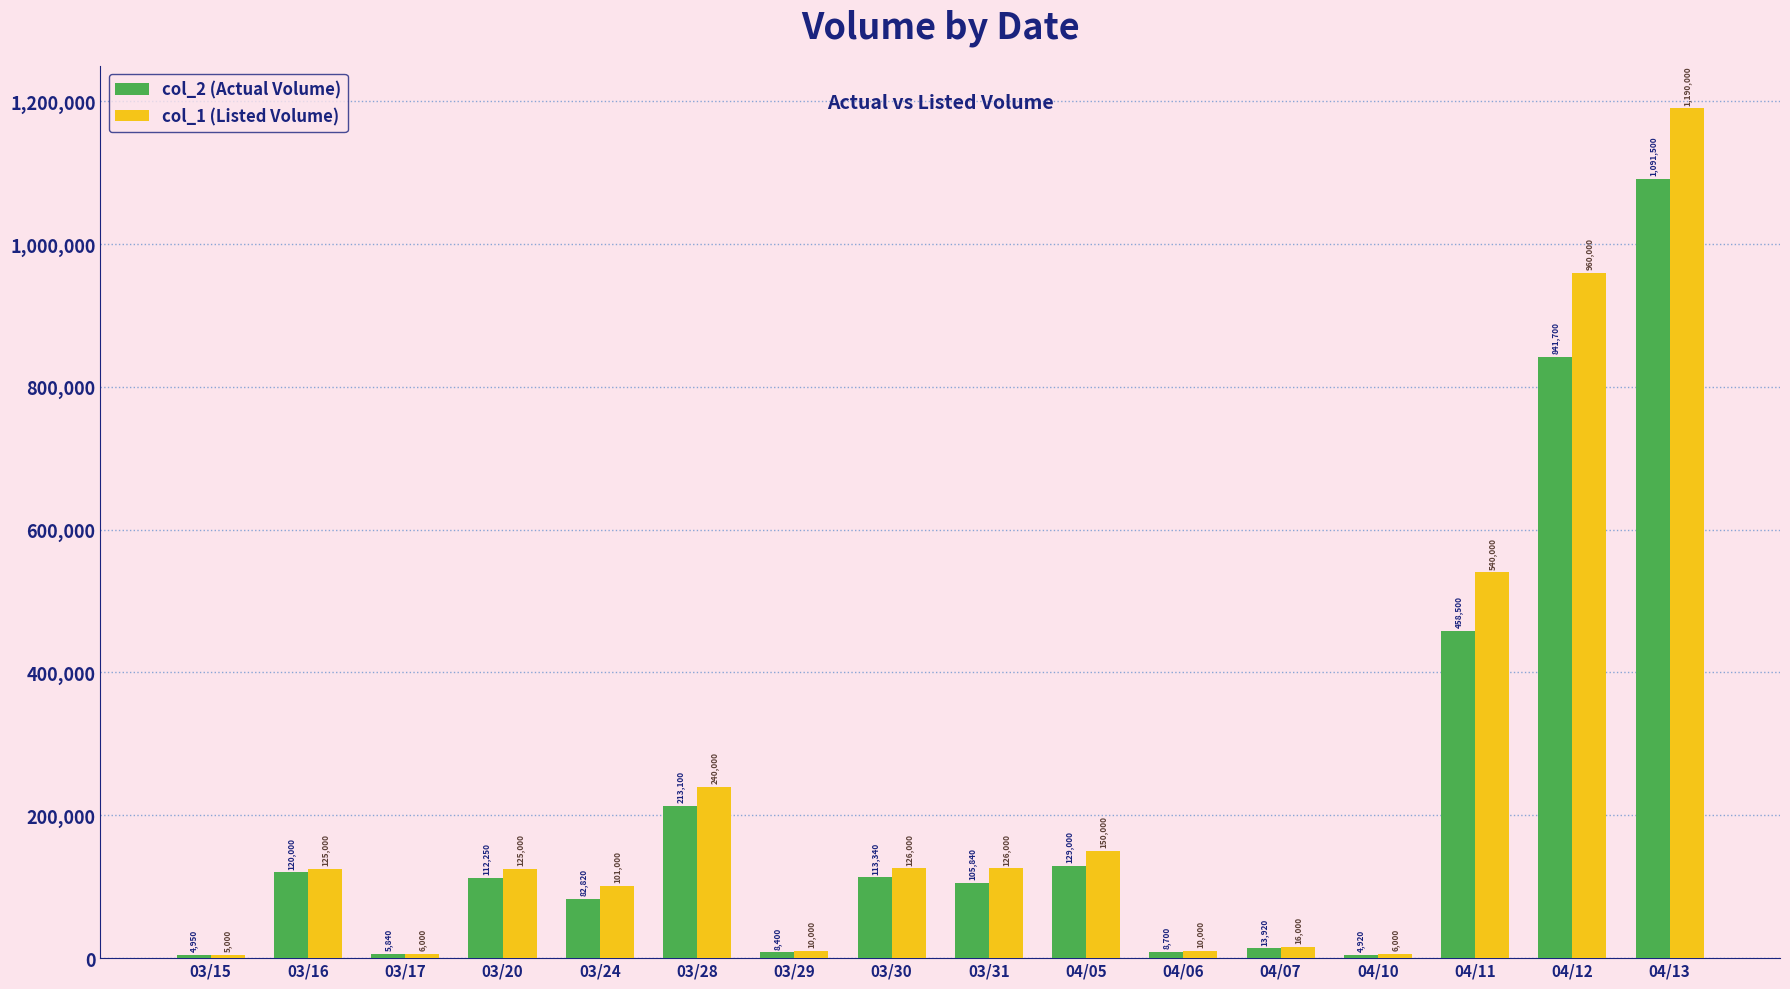

The value of col_1 (Listed Volume) at 03/31 is 224276. True or false?

False